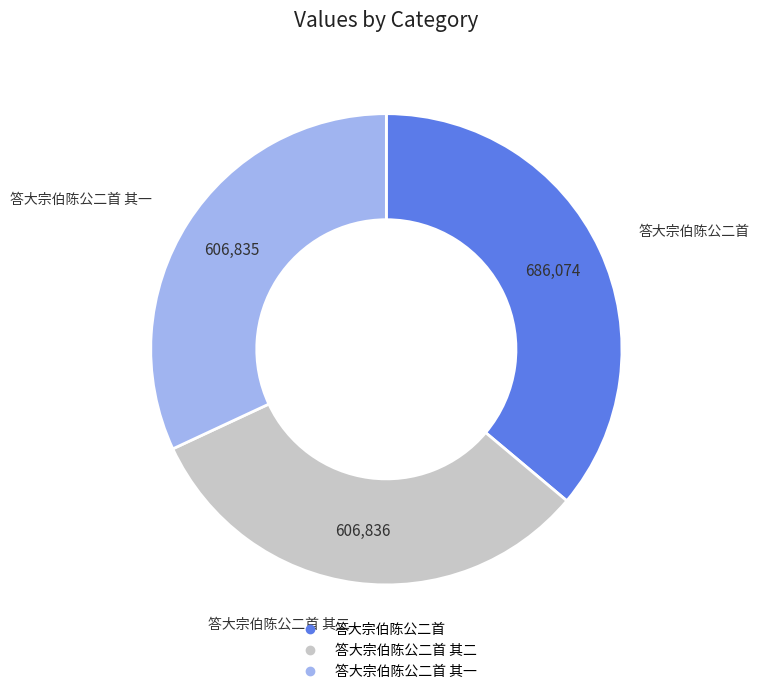

How many slices are in this pie chart?

3